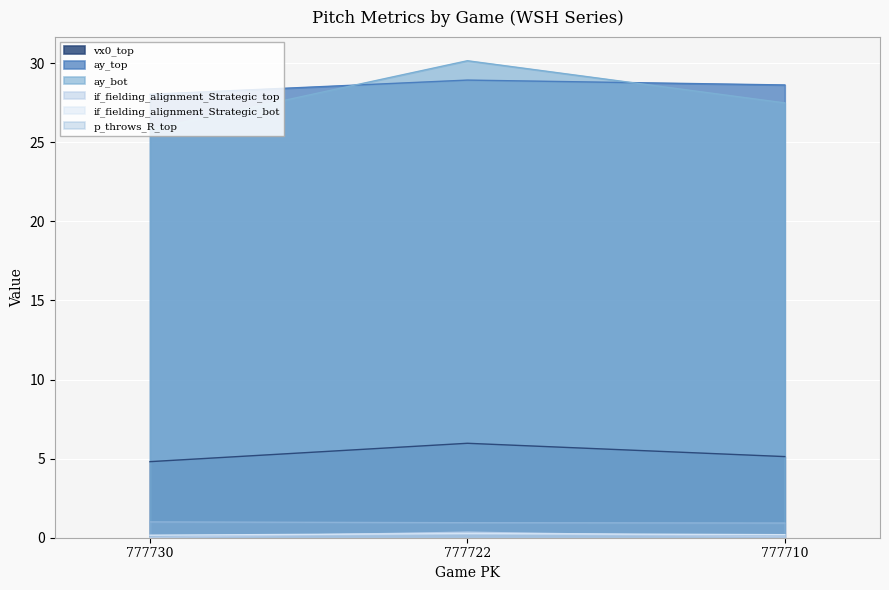

What is the maximum value for vx0_top?

6.0